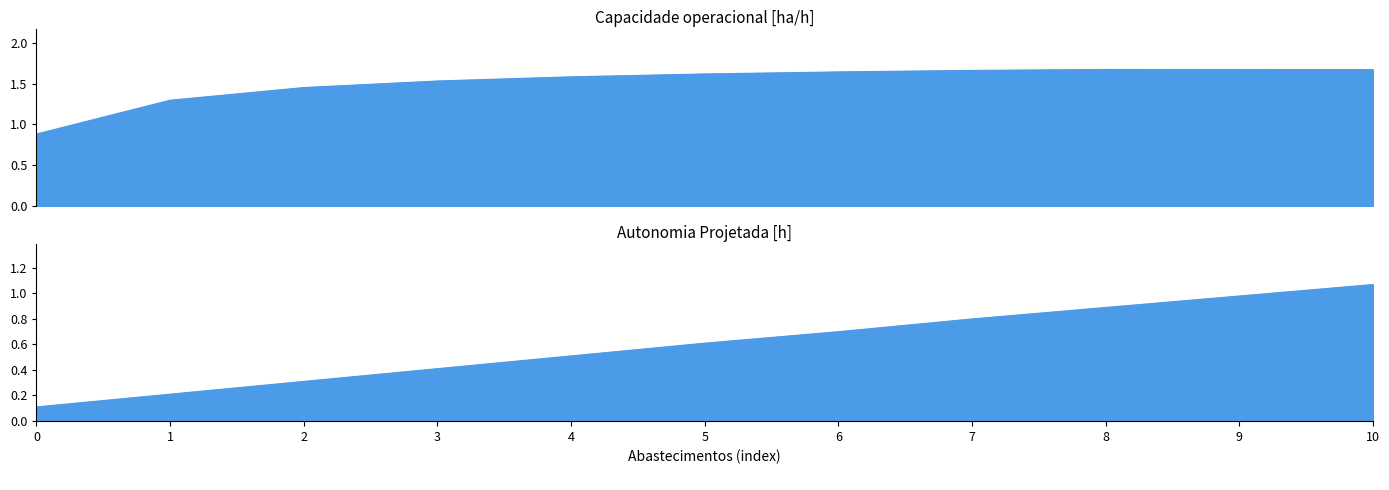

Is the value of Capacidade operacional [ha/h] at 1 greater than the value of Autonomia Projetada [h] at 10?

Yes